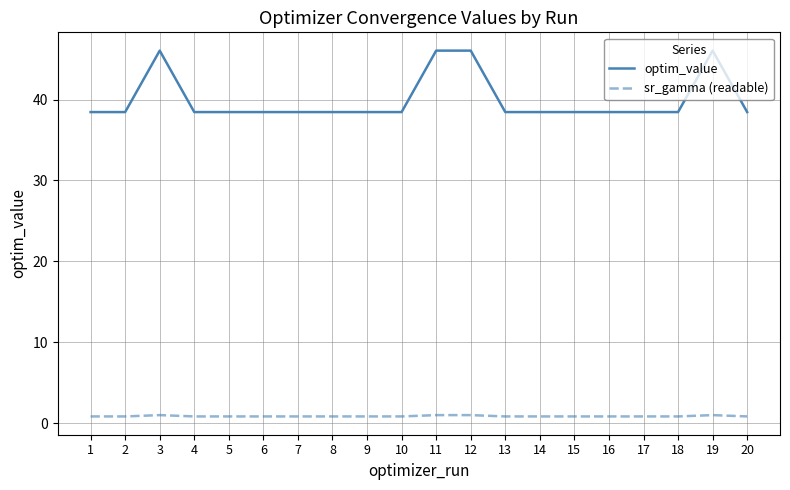

The optim_value series shows 38.5 at 14. True or false?

True